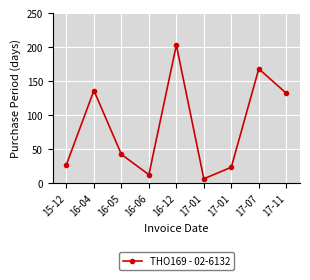

Count the number of categories in the chart.

9